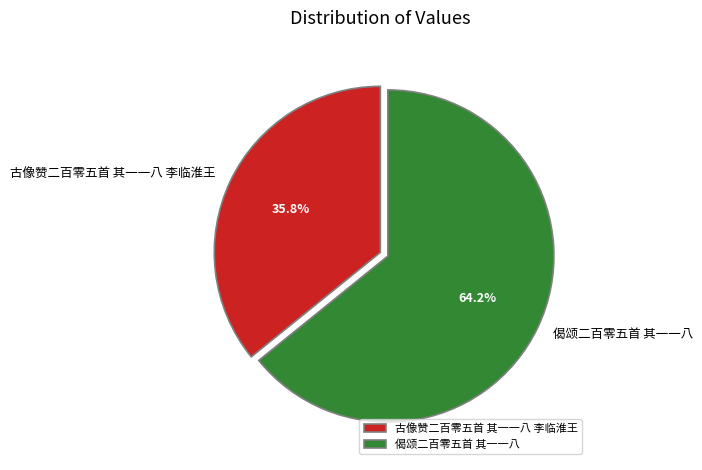

Which has a higher value, 偈颂二百零五首 其一一八 or 古像赞二百零五首 其一一八 李临淮王?

偈颂二百零五首 其一一八